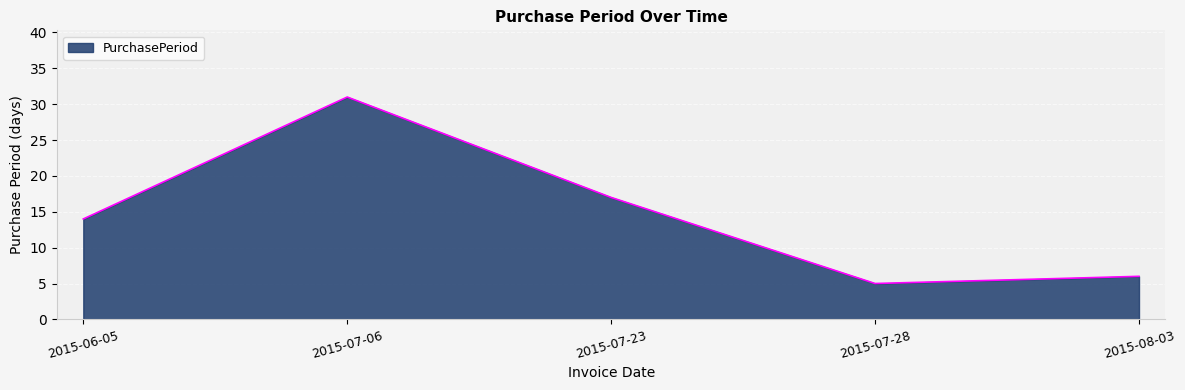

What is the change in value from 2015-07-23 to 2015-07-28?

-12